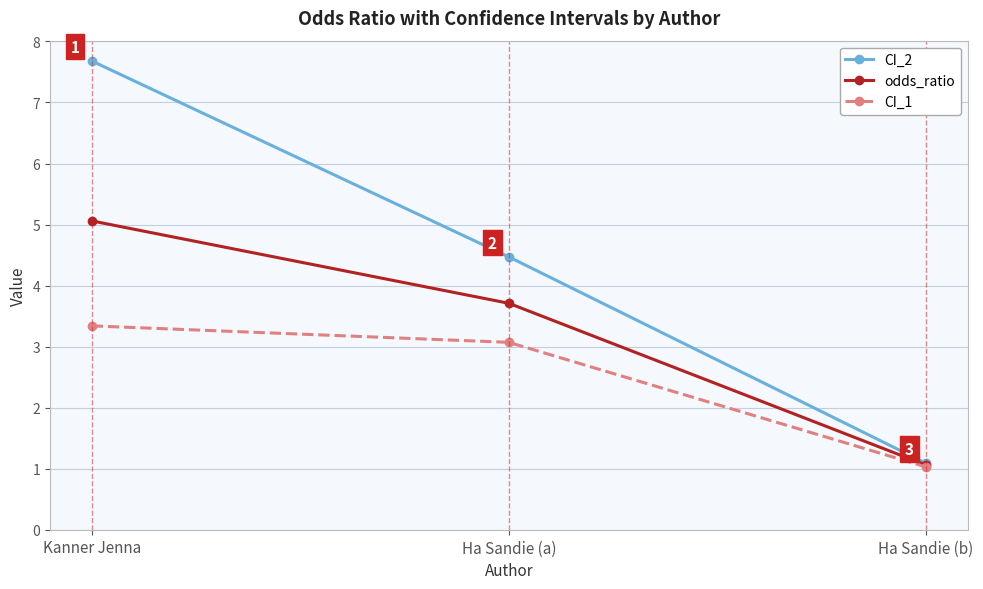

Reading left to right, transcribe all the data shown in this chart.

CI_2: Kanner Jenna=7.7	Ha Sandie (a)=4.5	Ha Sandie (b)=1.1
odds_ratio: Kanner Jenna=5.1	Ha Sandie (a)=3.7	Ha Sandie (b)=1.1
CI_1: Kanner Jenna=3.3	Ha Sandie (a)=3.1	Ha Sandie (b)=1.0